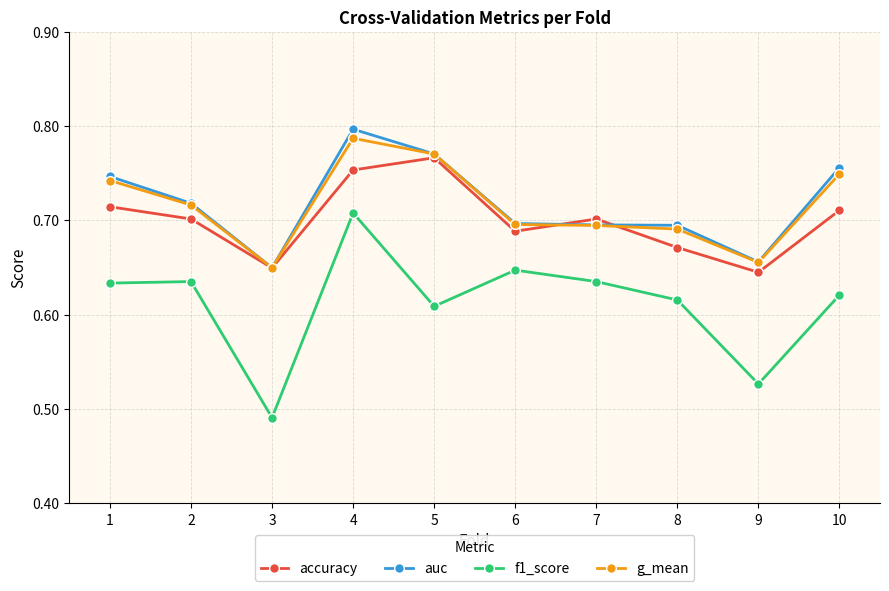

What is the total value across all series at 9?

2.5